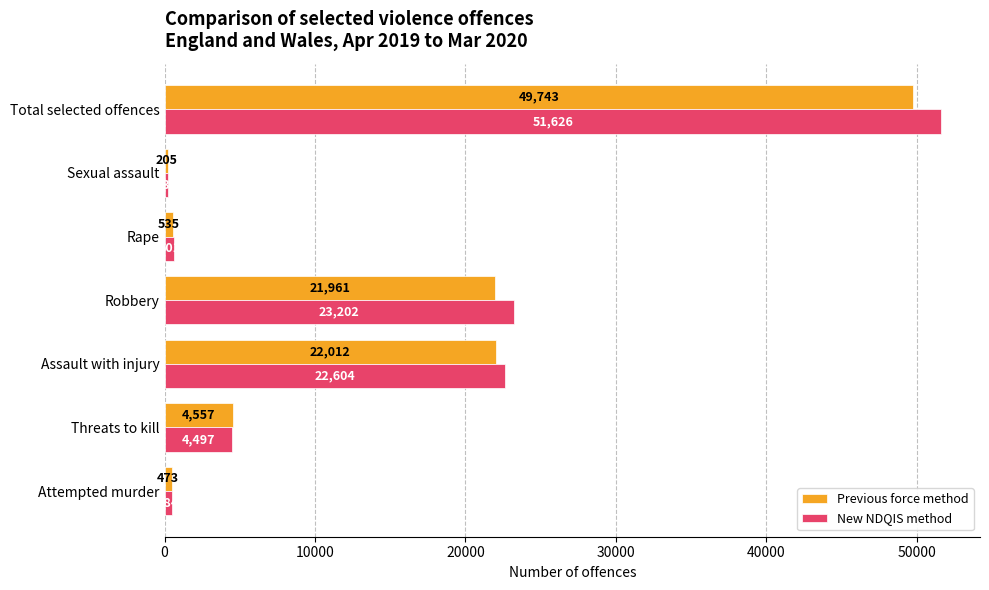

The Previous force method series shows 22012 at Assault with injury. True or false?

True